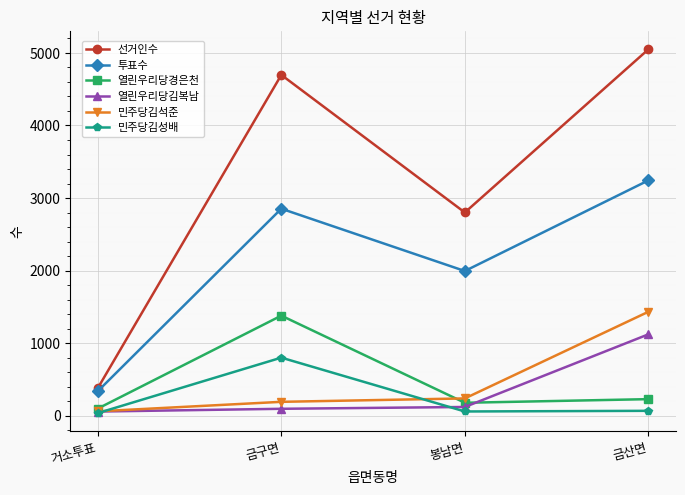

At which label is 민주당김성배 closest to 418?

금산면